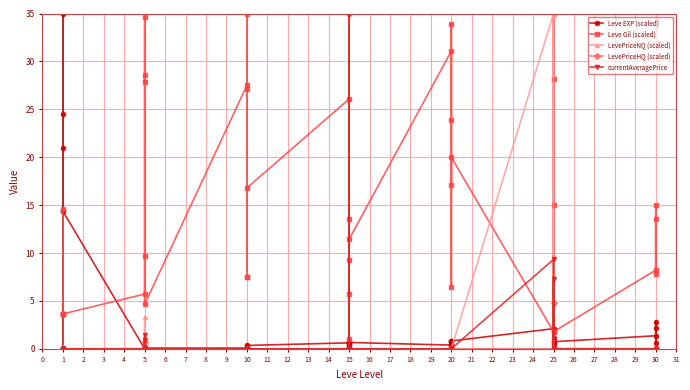

What is the sum of all Leve Gil (scaled) values?

591.5